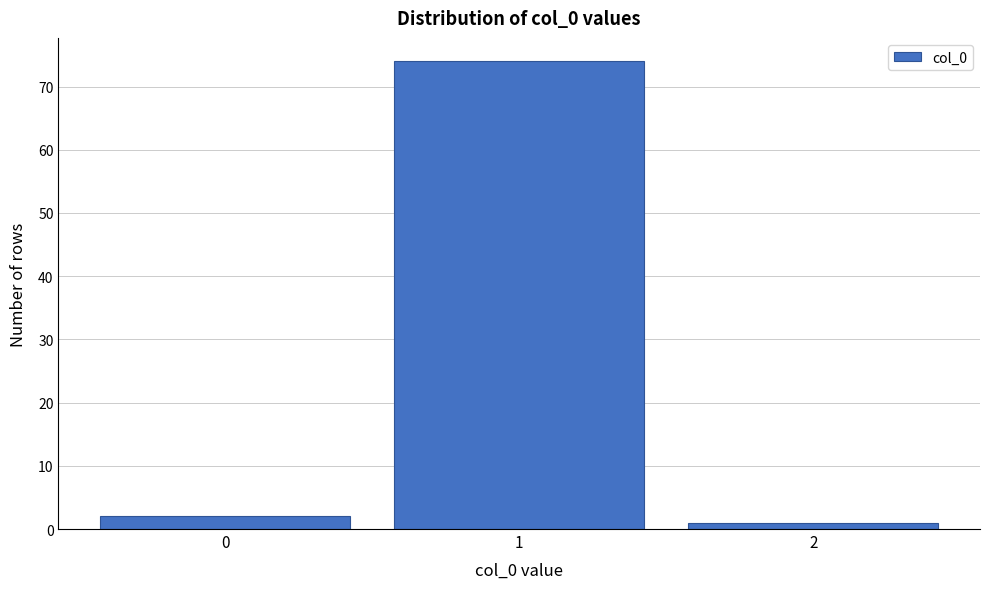

Which range on the x-axis has the tallest bar?

0.5 to 1.5